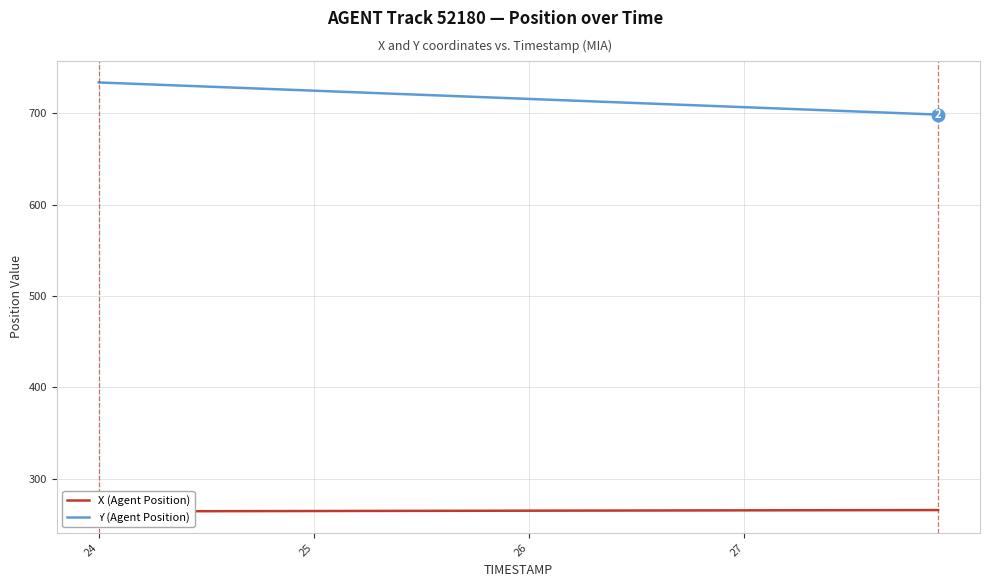

Is the value of Y (Agent Position) at 20 greater than the value of X (Agent Position) at 31?

Yes